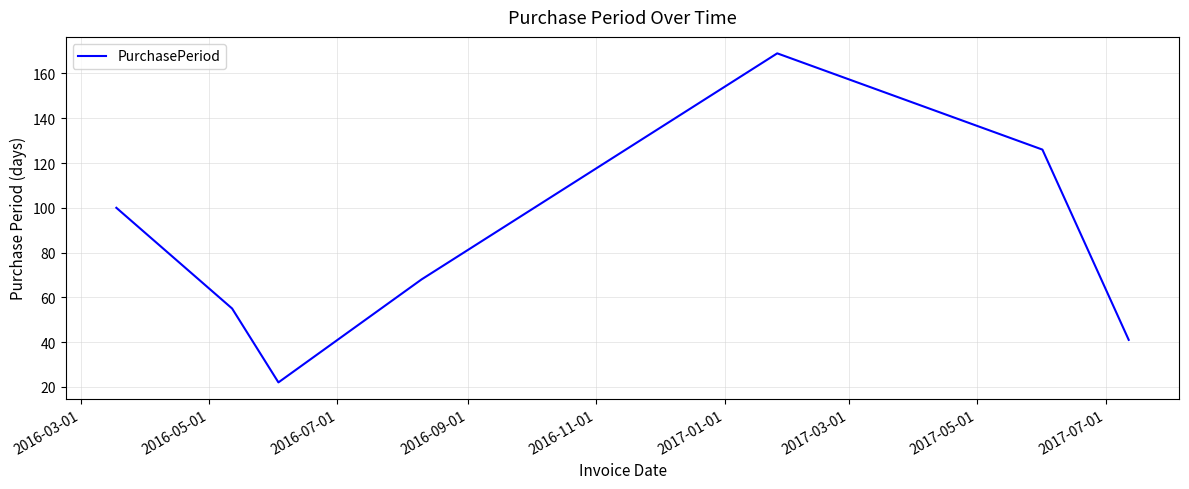

How many values are below 68?

3